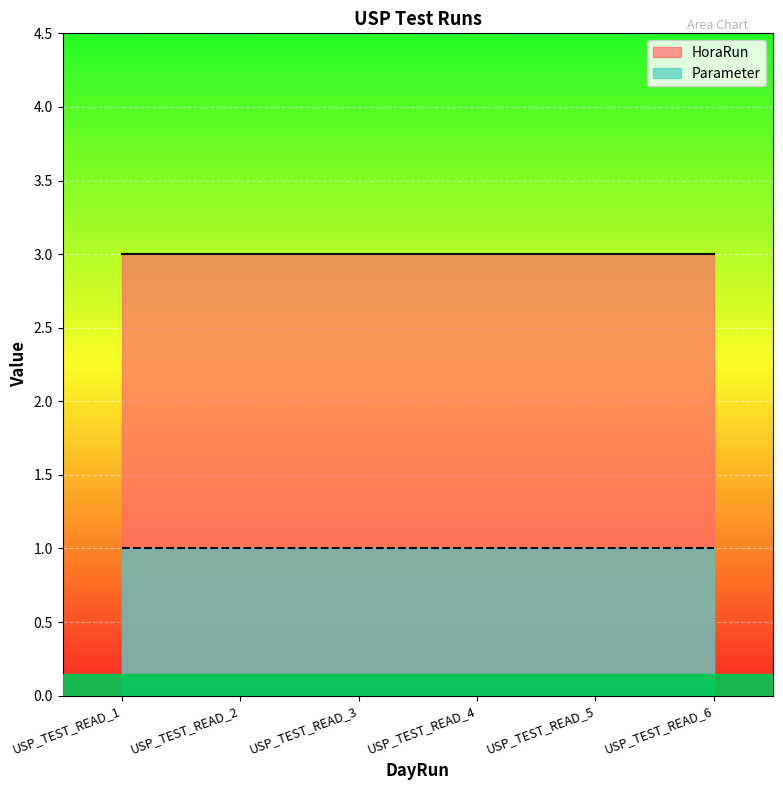

Is it true that HoraRun equals 1 at USP_TEST_READ_6?

False